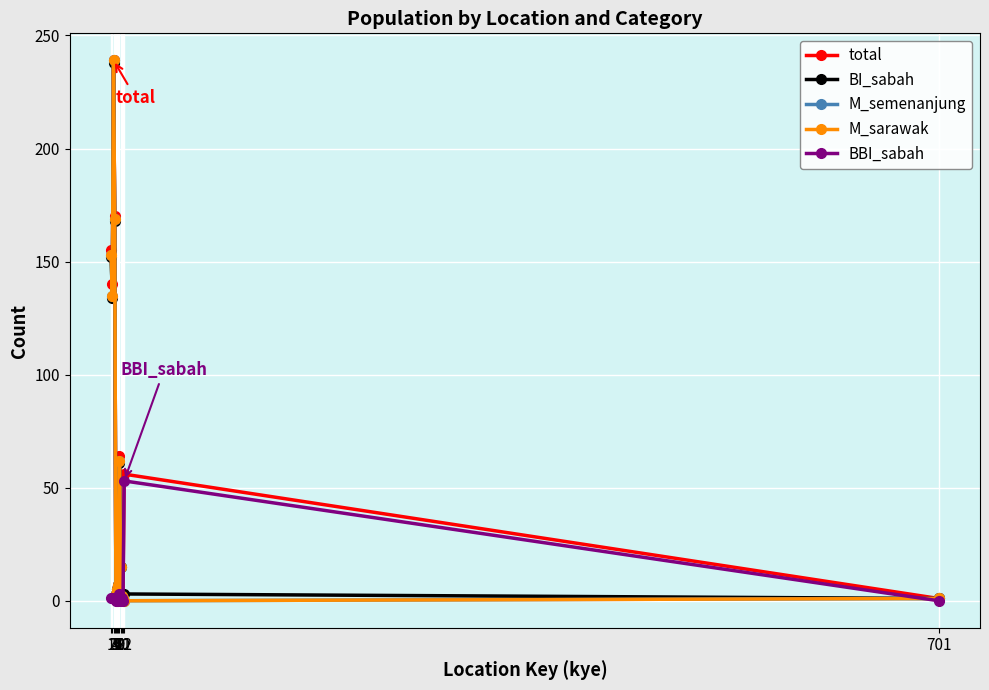

At which label does M_semenanjung reach its peak?

3